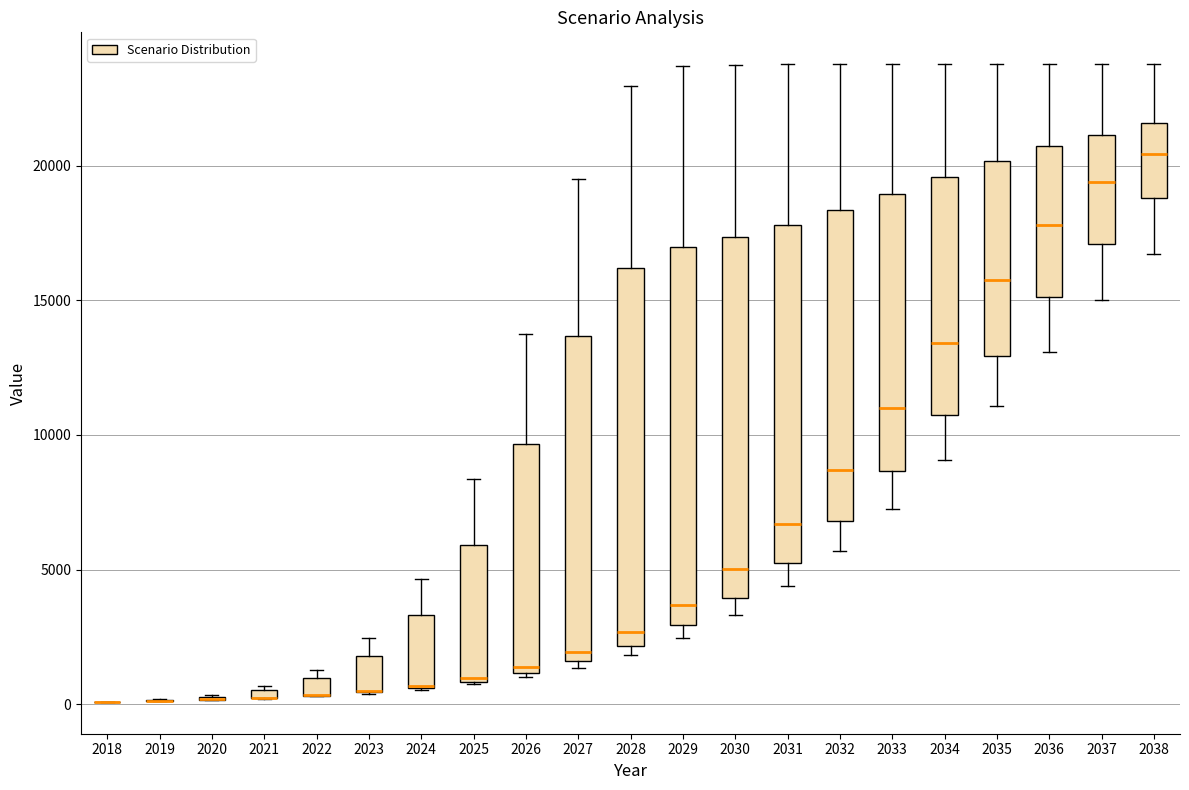

Where does the median line of the box at x = 2035 sit on the y-axis? The values are not printed on the chart, so give them approximately, as read against the axis.

16000